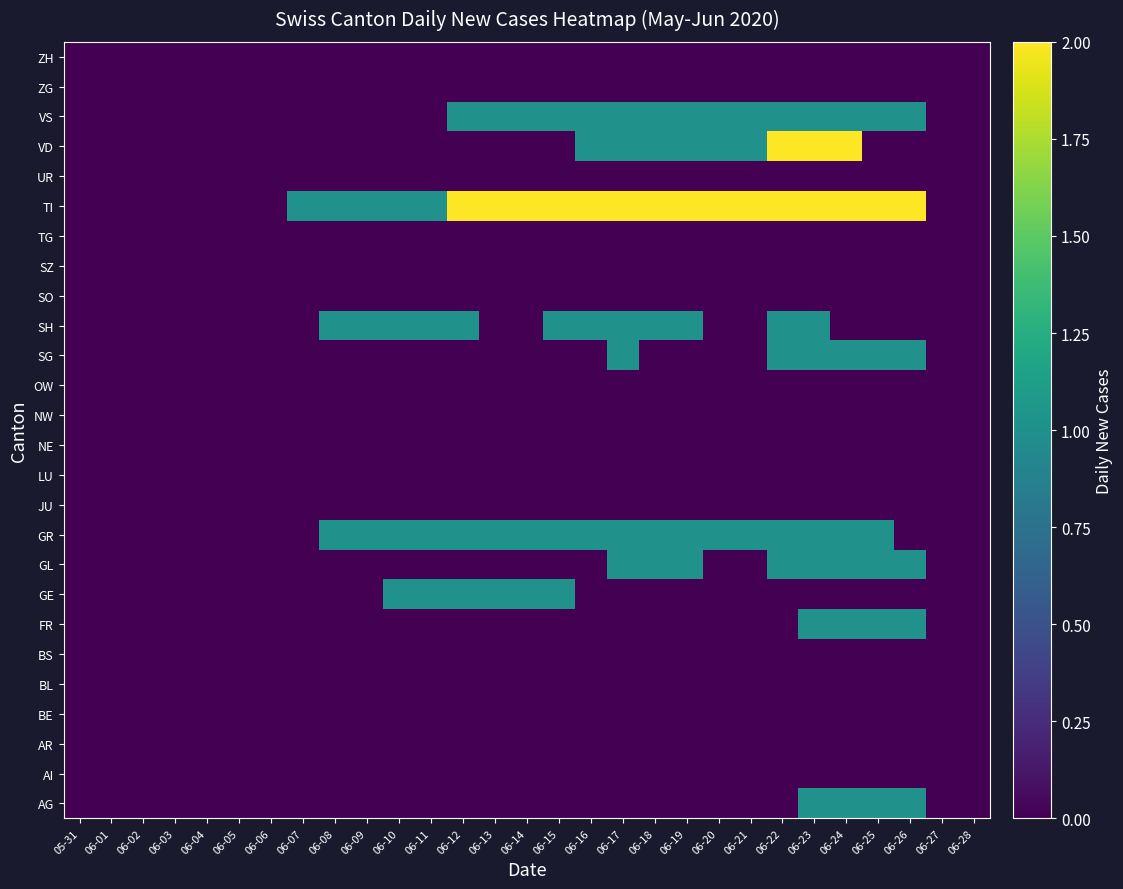

The GE series shows 0 at 06-21. True or false?

True